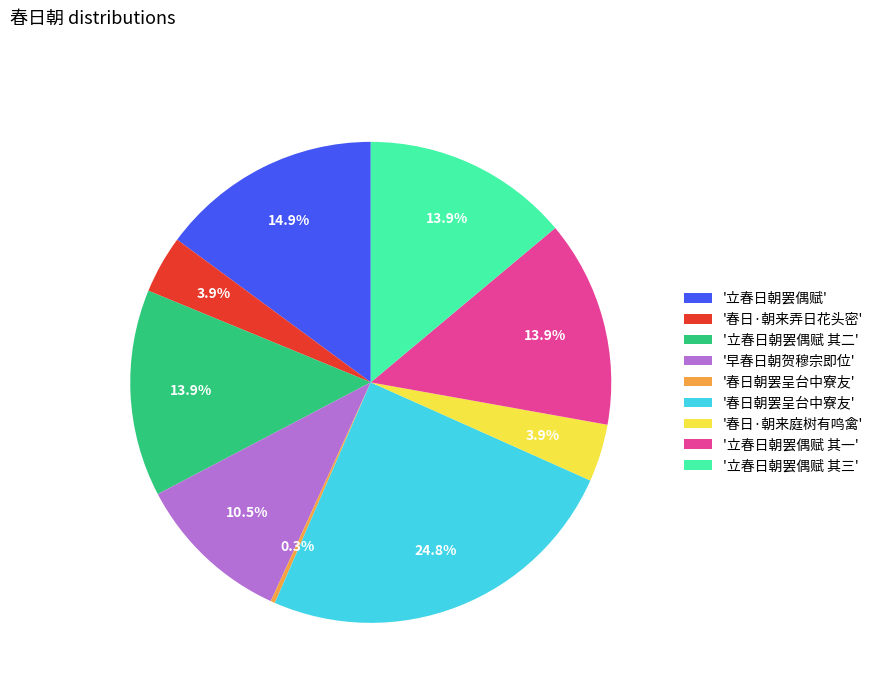

Is there a majority slice in this chart?

No